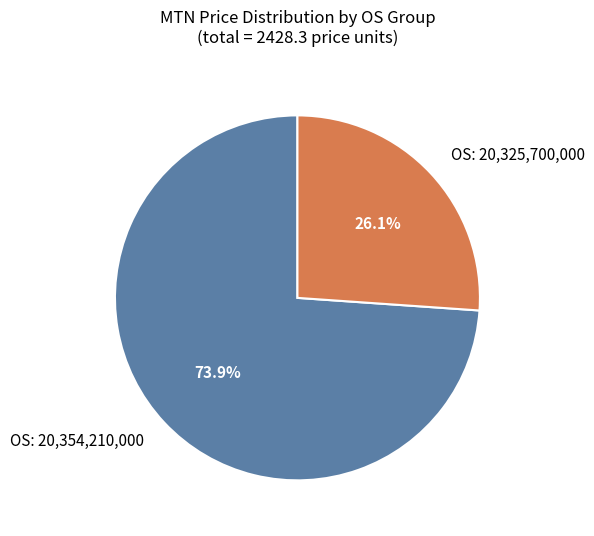

Does OS: 20,354,210,000 represent more than half of the total?

Yes